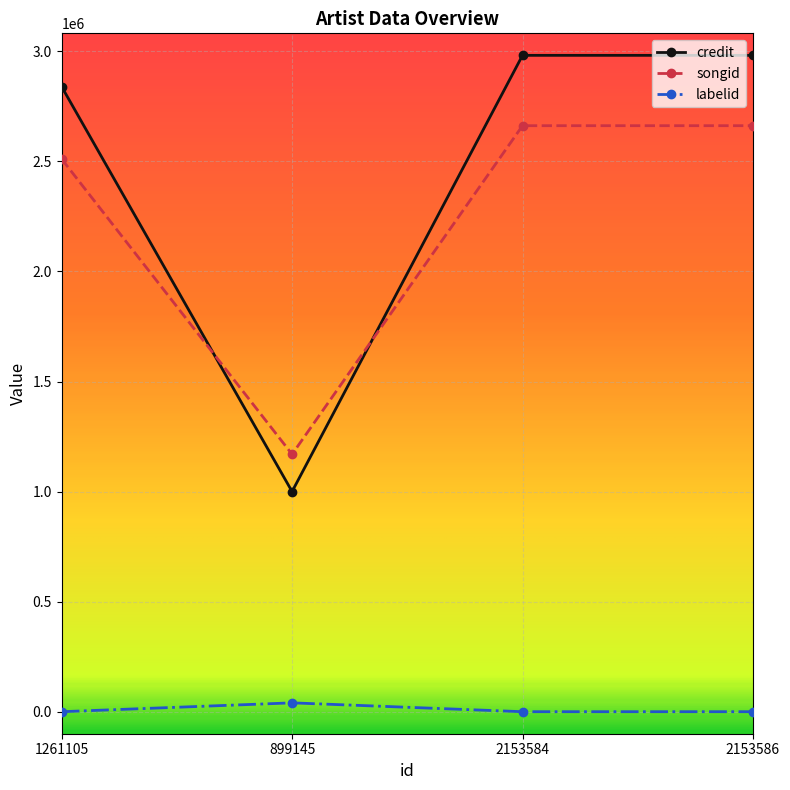

What is the label of the 2nd point from the left?

899145